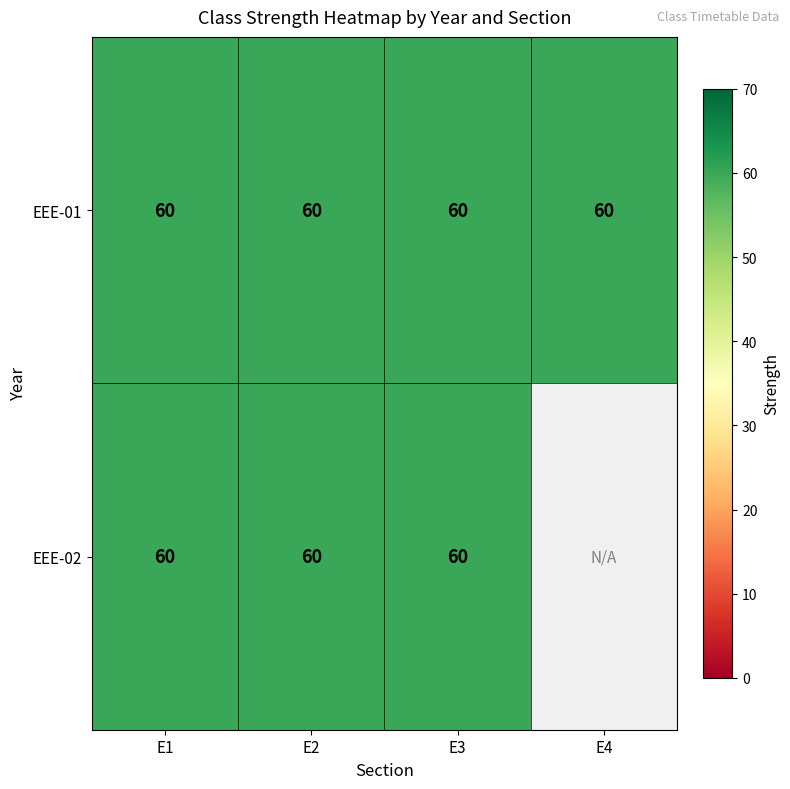

At E1, list the series in order from largest to smallest.

EEE-01, EEE-02